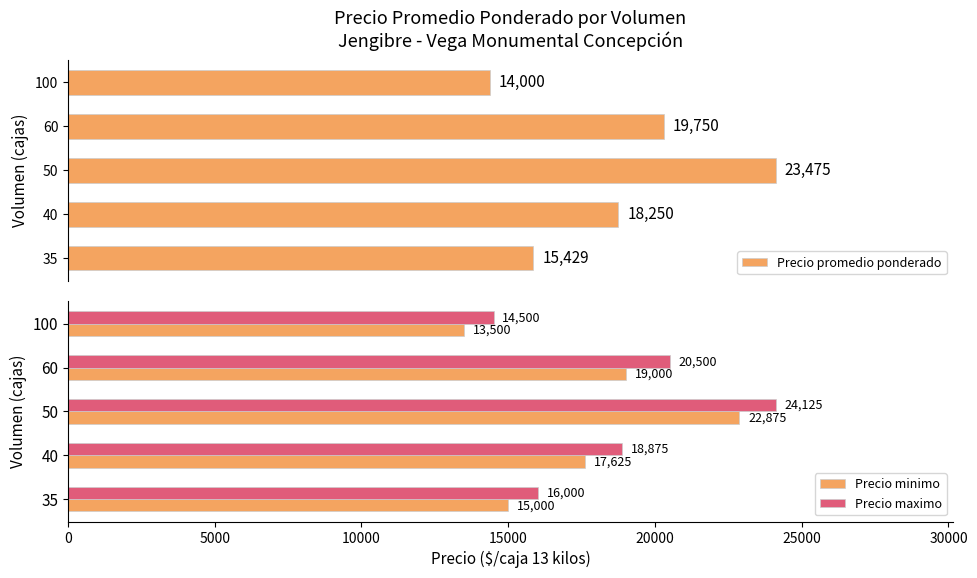

List the series in order of their peak value, highest first.

Precio maximo, Precio promedio ponderado, Precio minimo